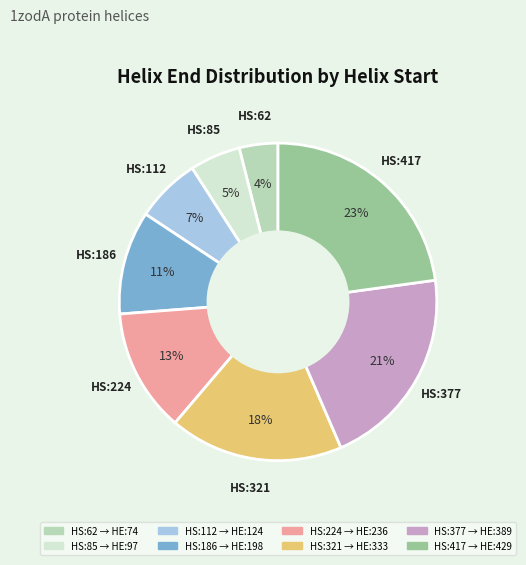

To the nearest percent, what is the difference between the largest and smallest slice percentages?

19%